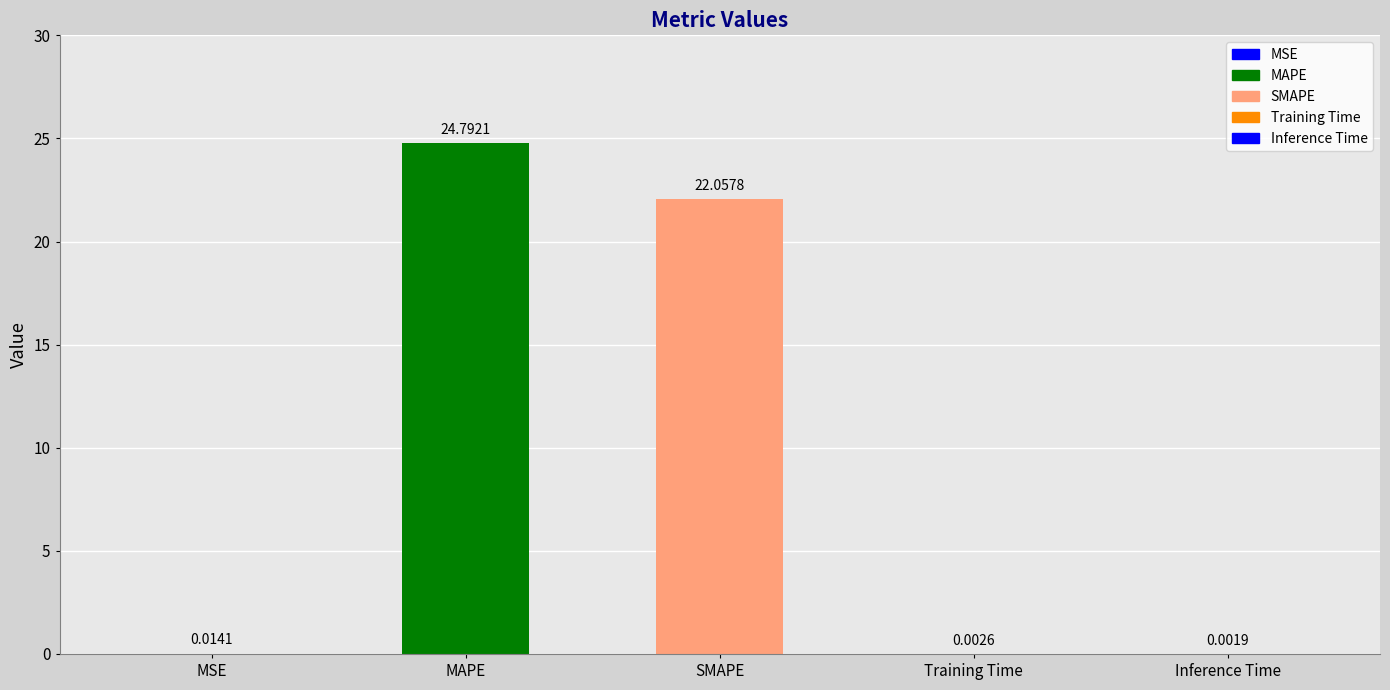

What position from the right is SMAPE?

3